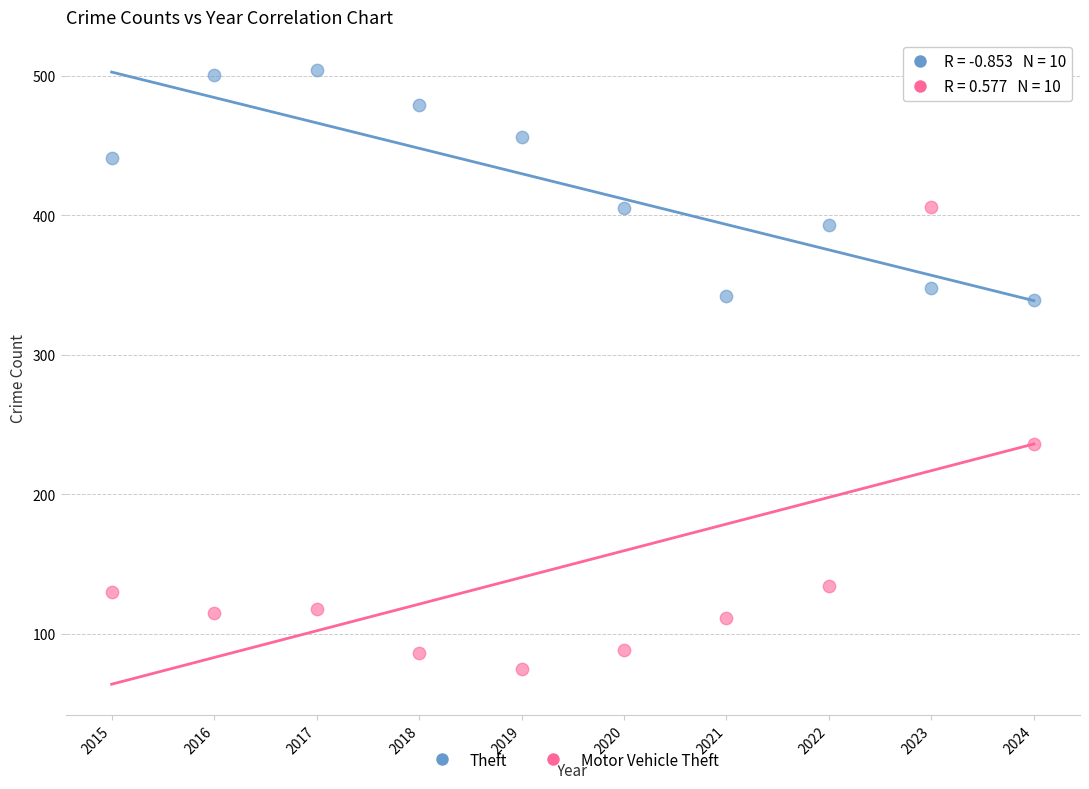

Across all data points, what is the range of X values (max minus min)?

9